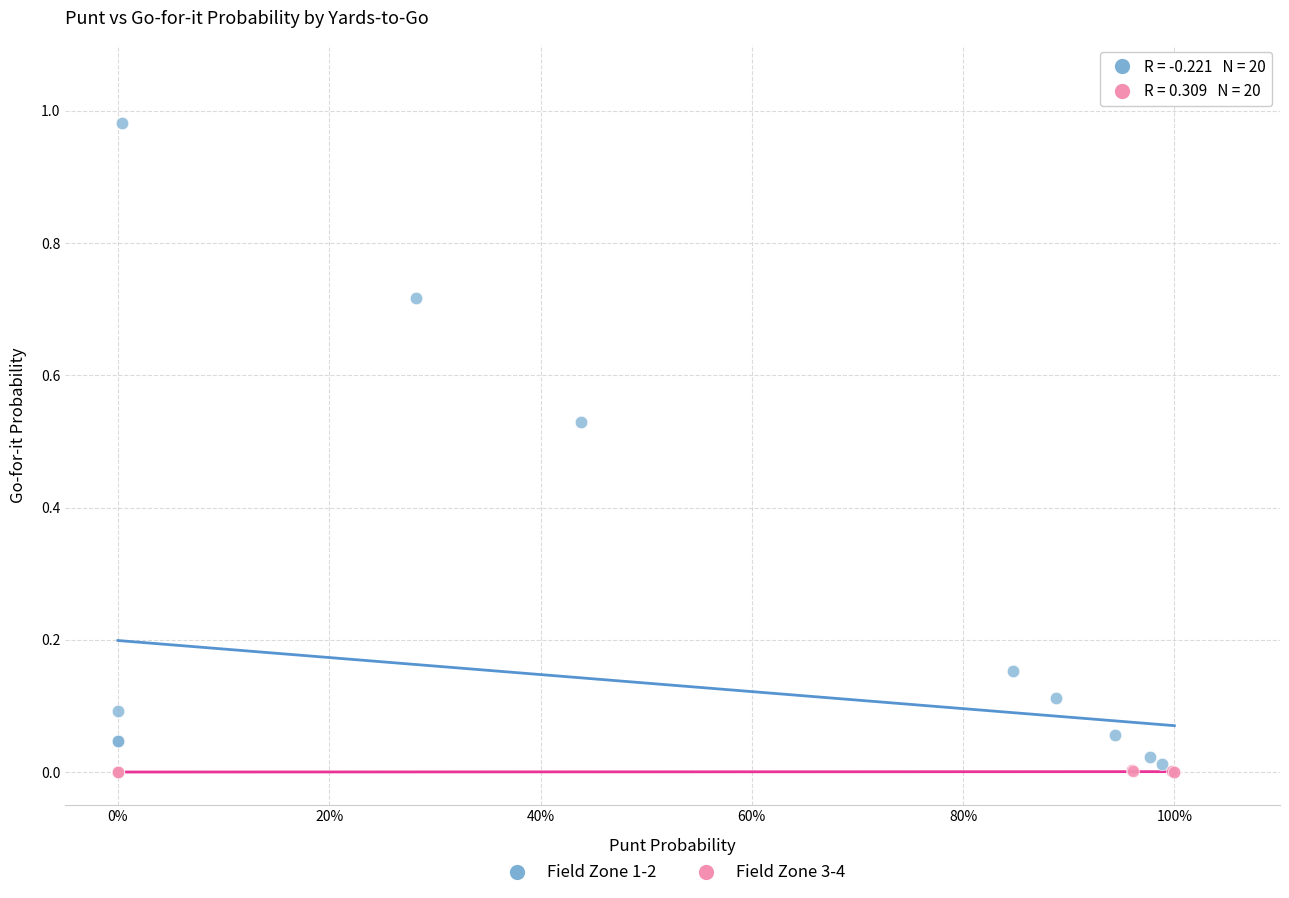

Which series reaches the maximum Y coordinate?

Field Zone 1-2